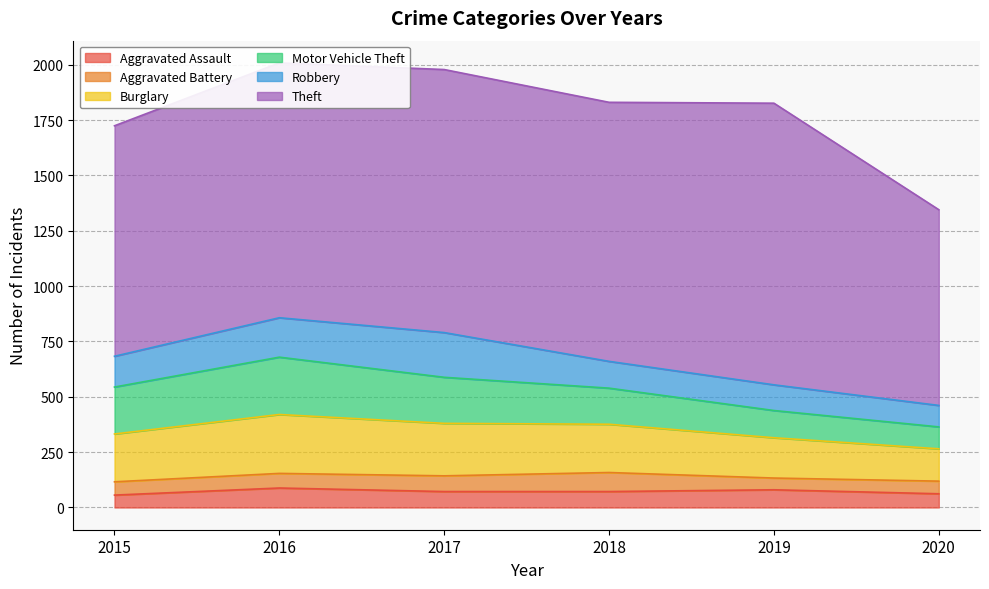

What is the value of the Theft point at the 6th from the left?

884